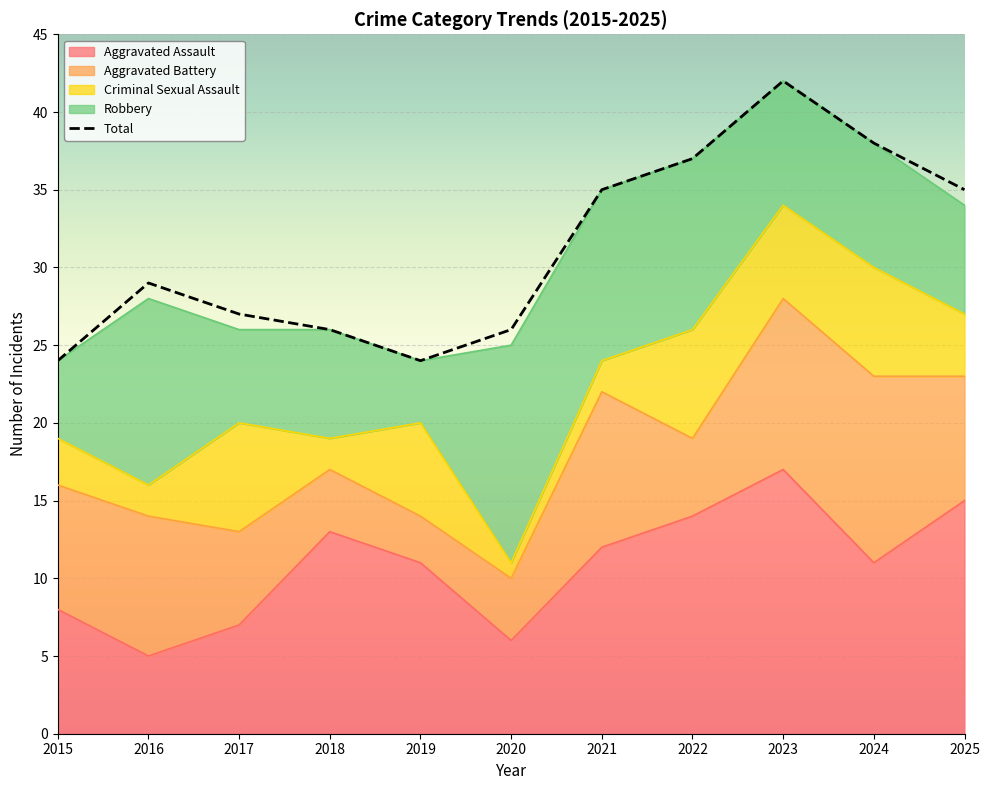

True or false: Robbery and Total cross at least once.

False